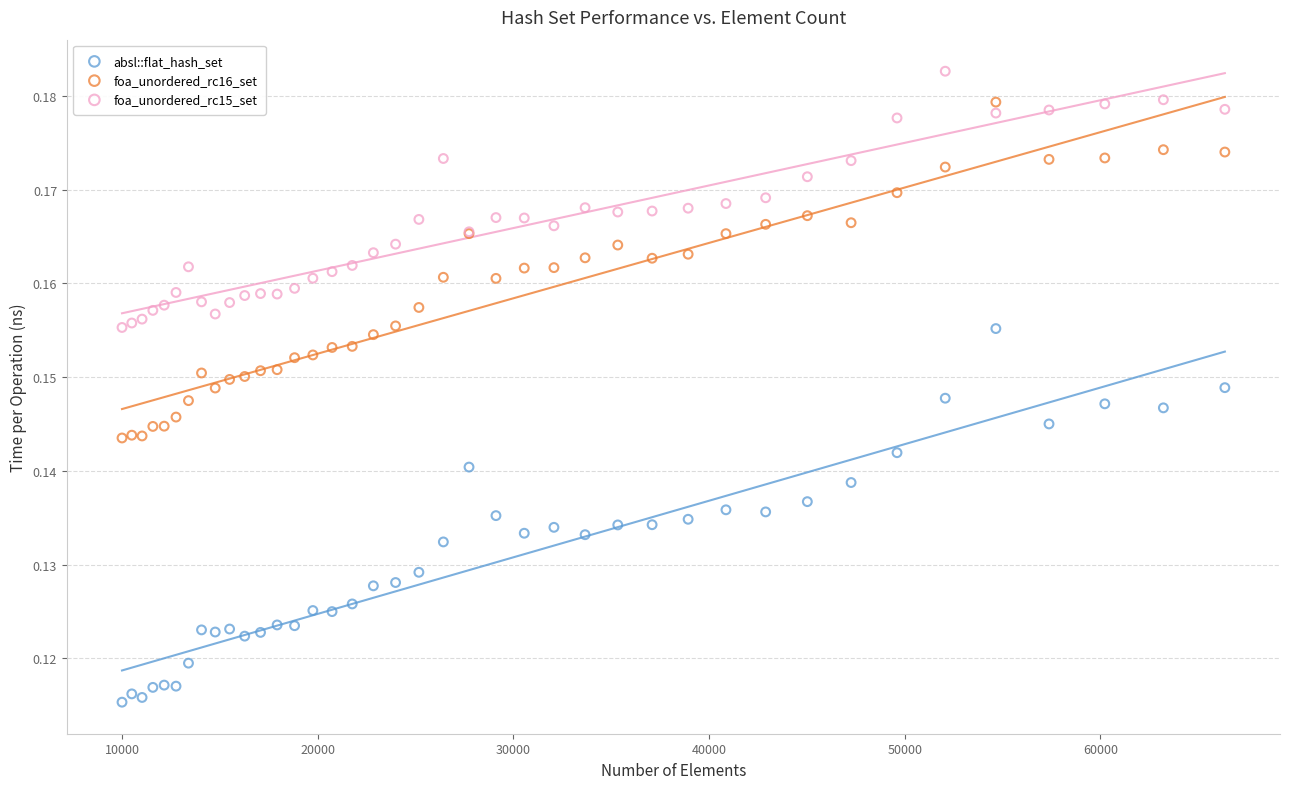

What is the X range (max minus min) for the scatter plot?

56358.0